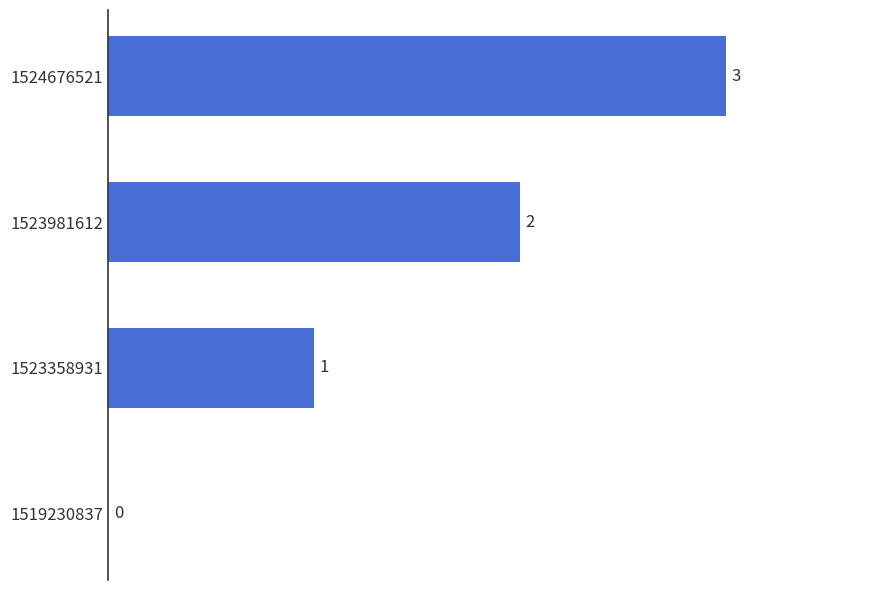

The chart shows a value of 1 at 1523358931. True or false?

True